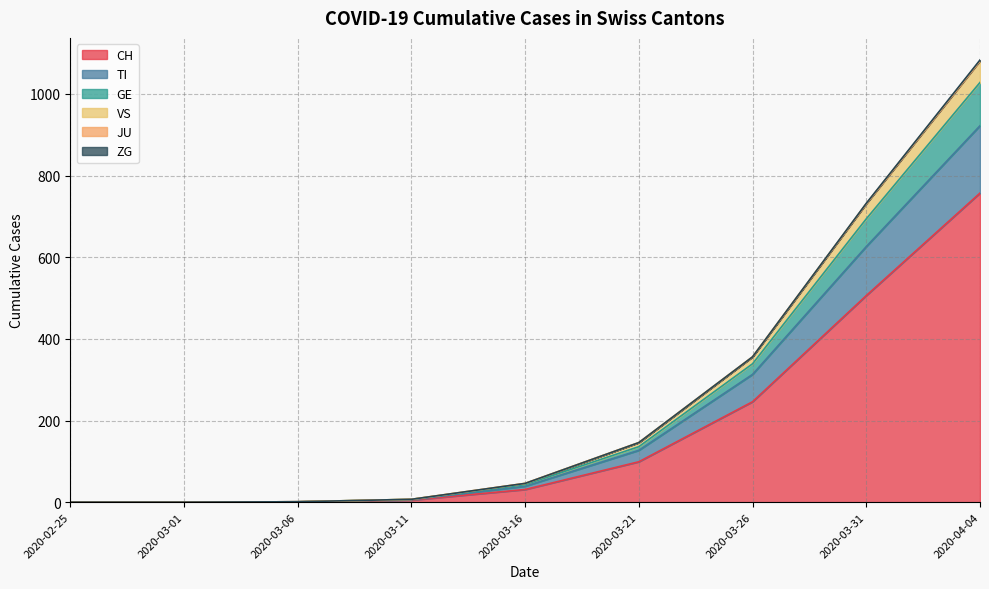

True or false: TI and CH cross at least once.

False